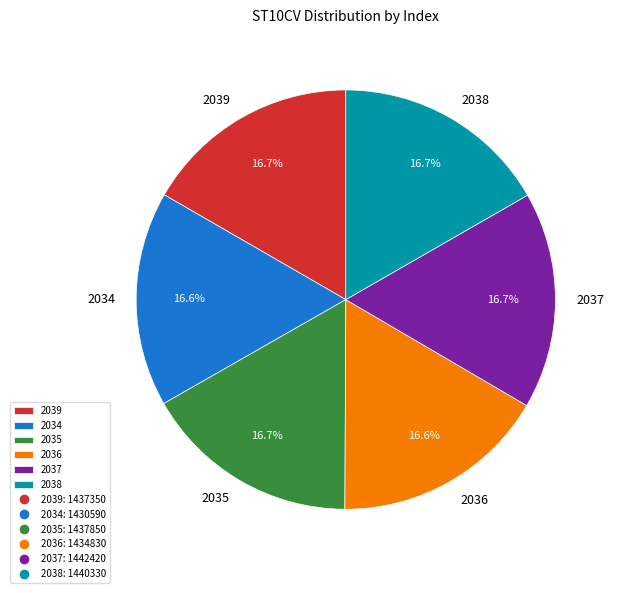

What percentage is the 2034 slice, to the nearest percent?

17%